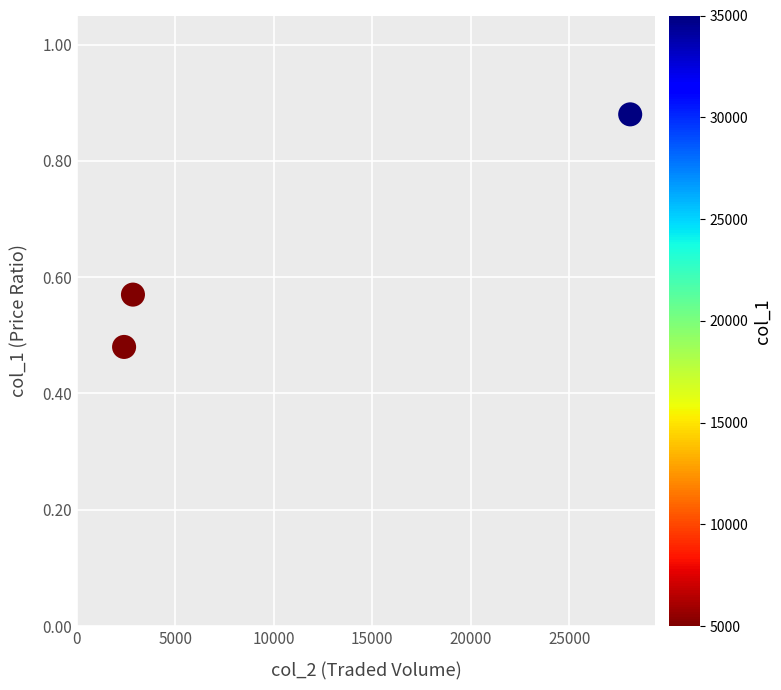

What is the average X value?

11116.7